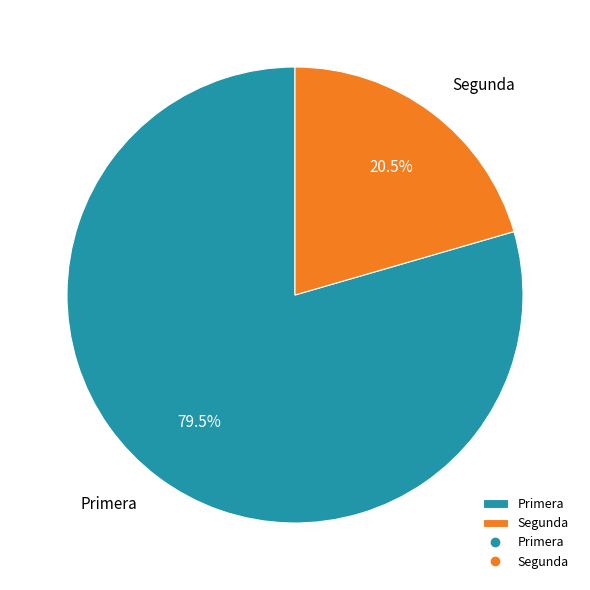

What is the smallest slice in the pie chart?

Segunda